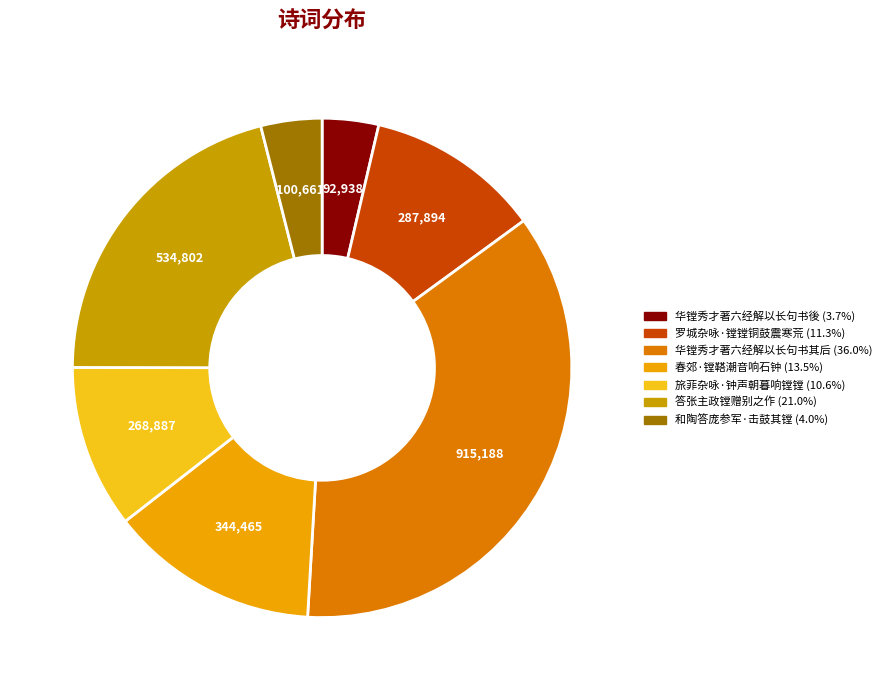

Does 春郊·镗鞳潮音响石钟 account for over 50% of the chart?

No